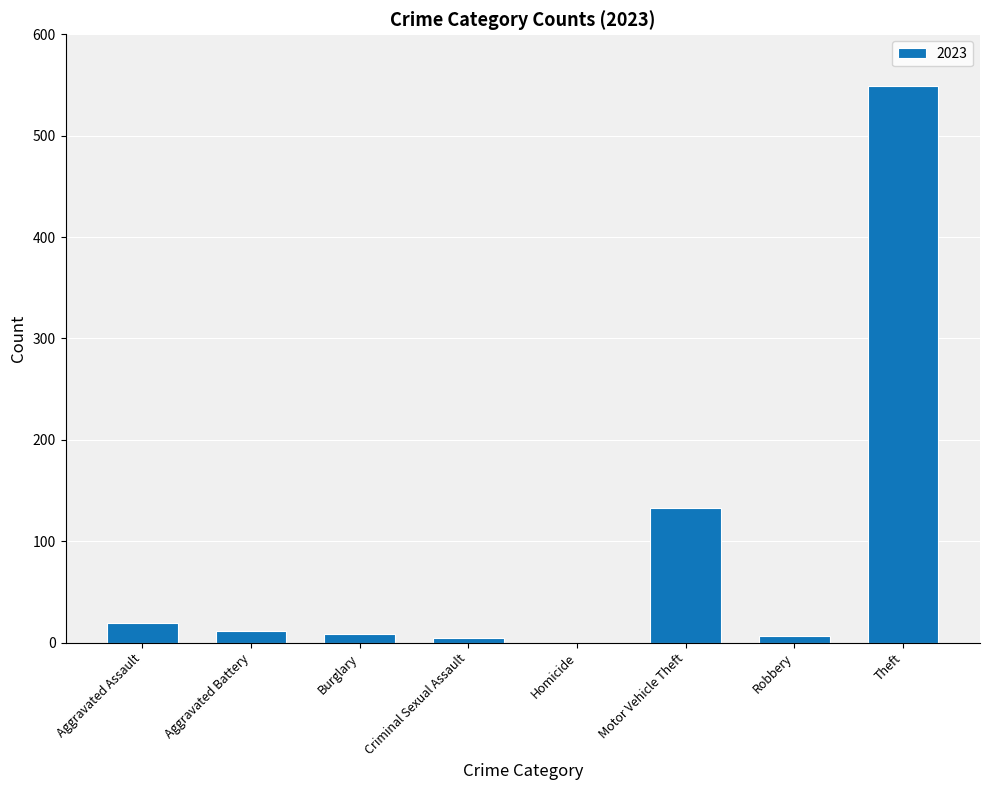

True or false: the data shows 203 at Motor Vehicle Theft.

False